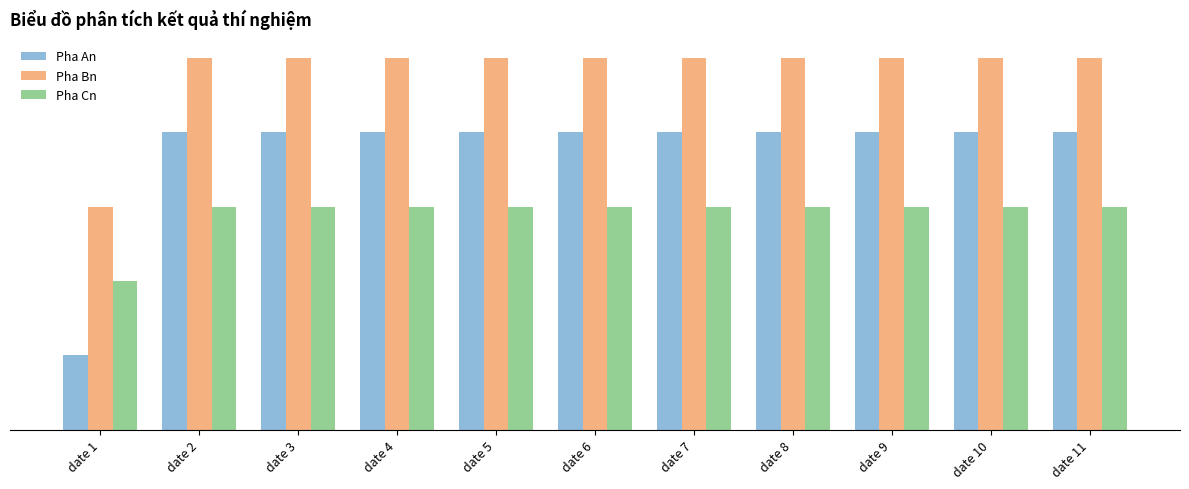

Which series changed the most between date 6 and date 11?

Pha An